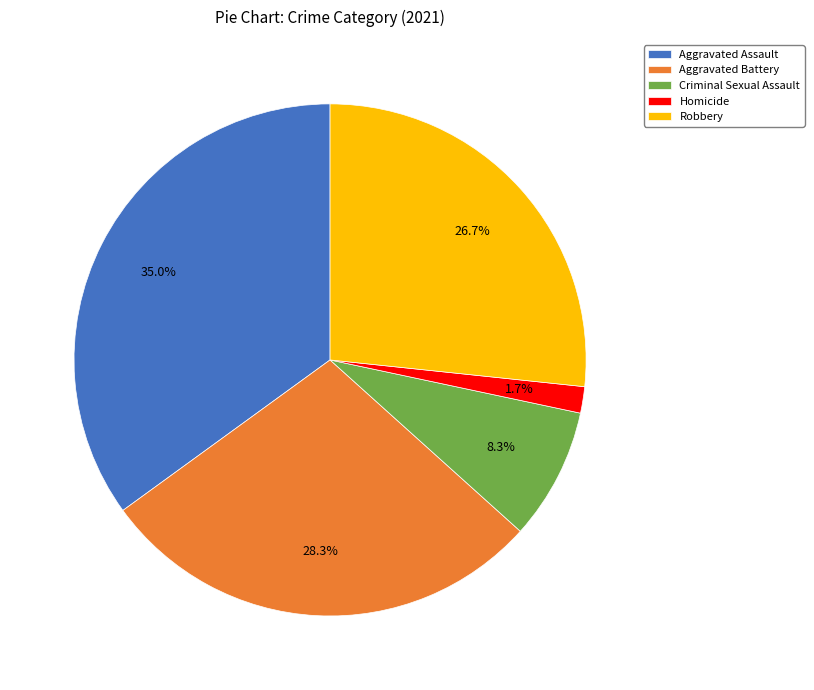

To the nearest percent, what is the average slice percentage?

20%